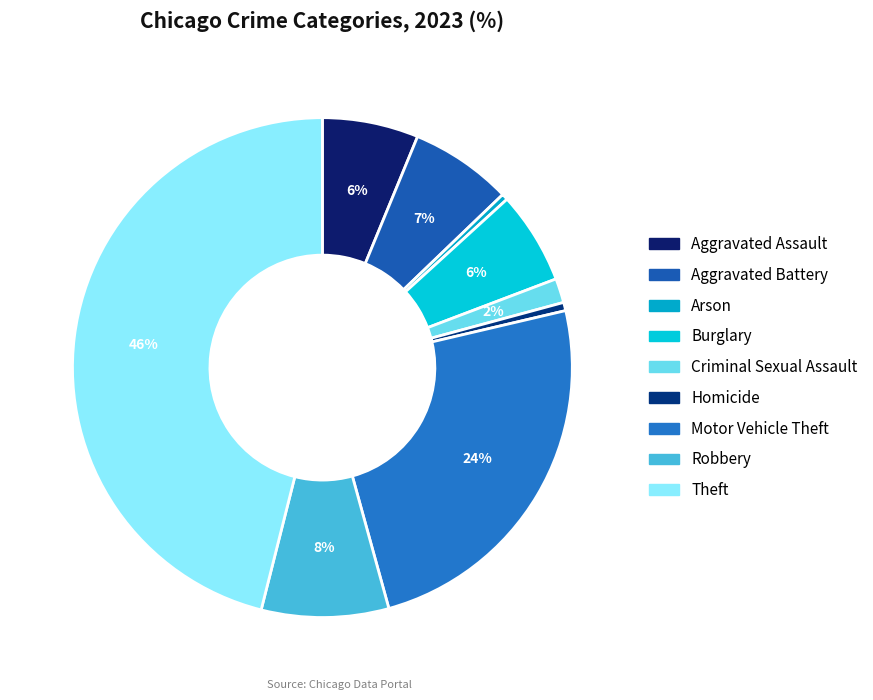

Is there any slice that represents more than half of the pie?

No